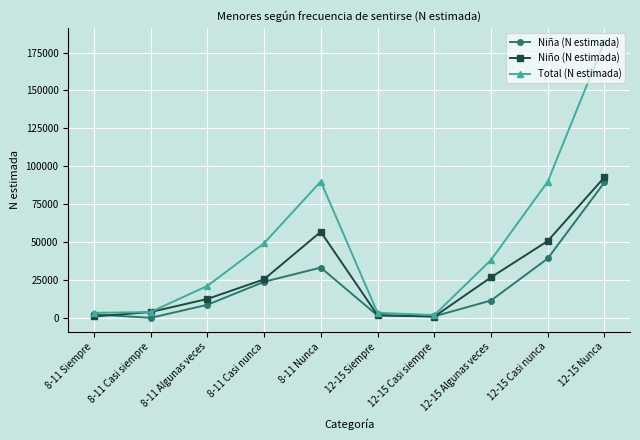

Which series has the largest range (max minus min)?

Total (N estimada)